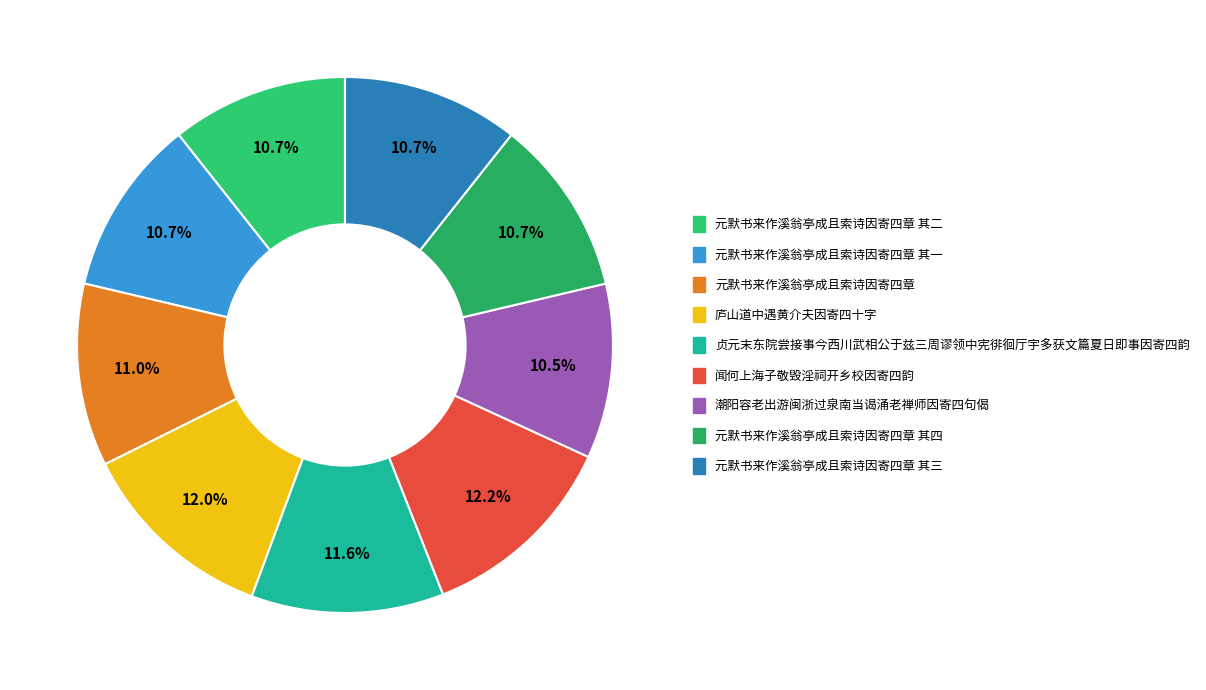

How many segments does this pie chart have?

9